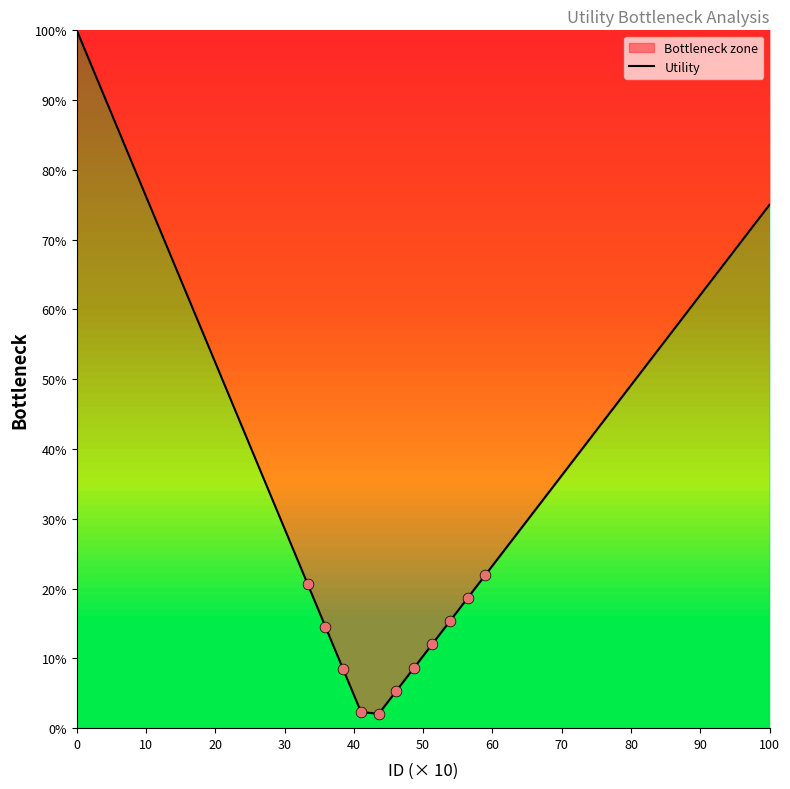

What is the difference between the maximum and minimum values?

97.9